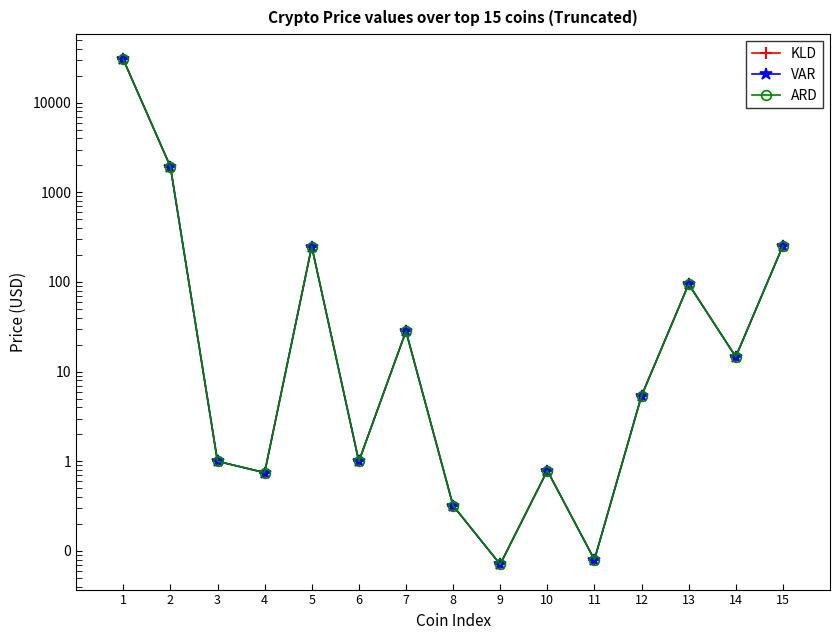

How many lines are shown in the chart?

3